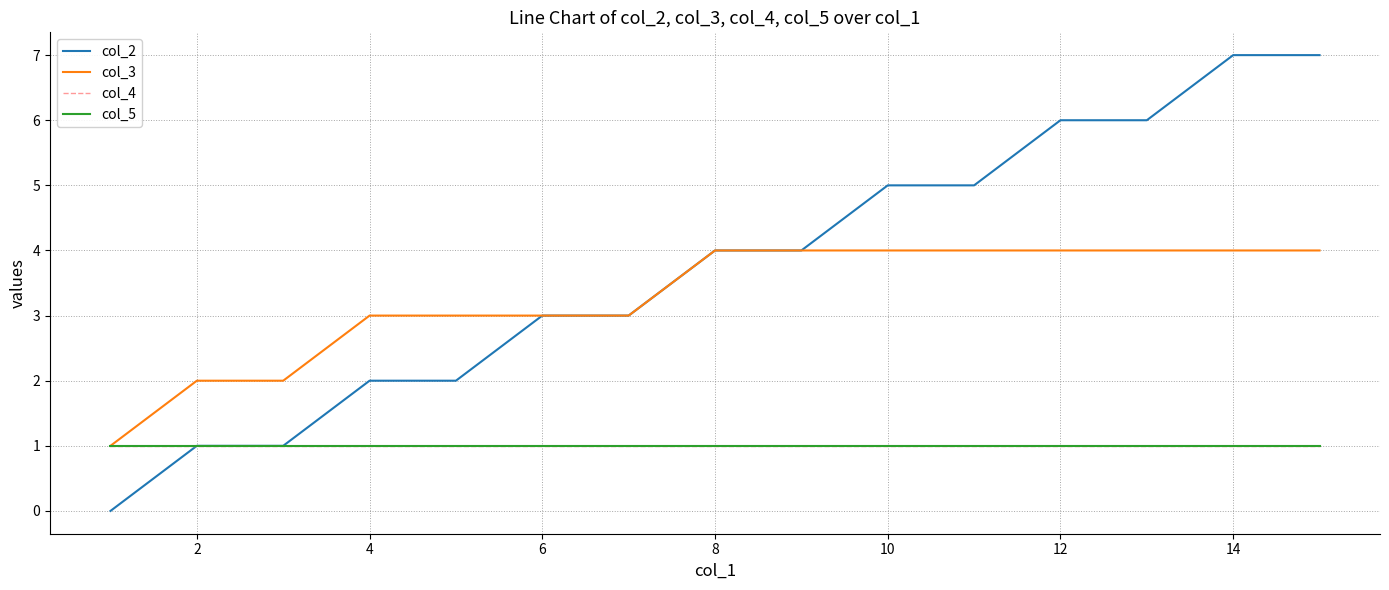

Does the chart have visible grid lines?

Yes